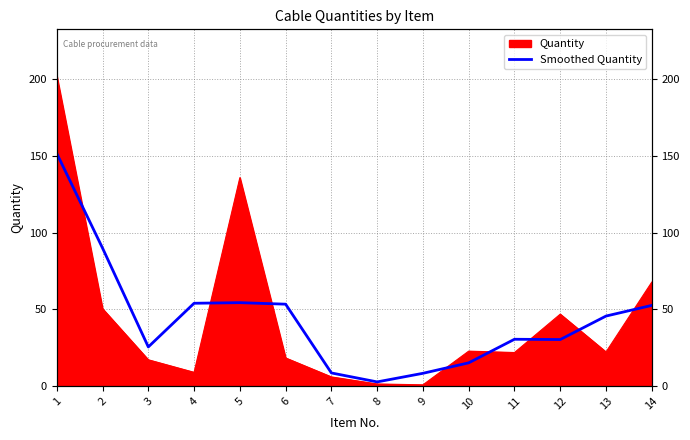

Is it true that the value at 2 is 89.8?

True